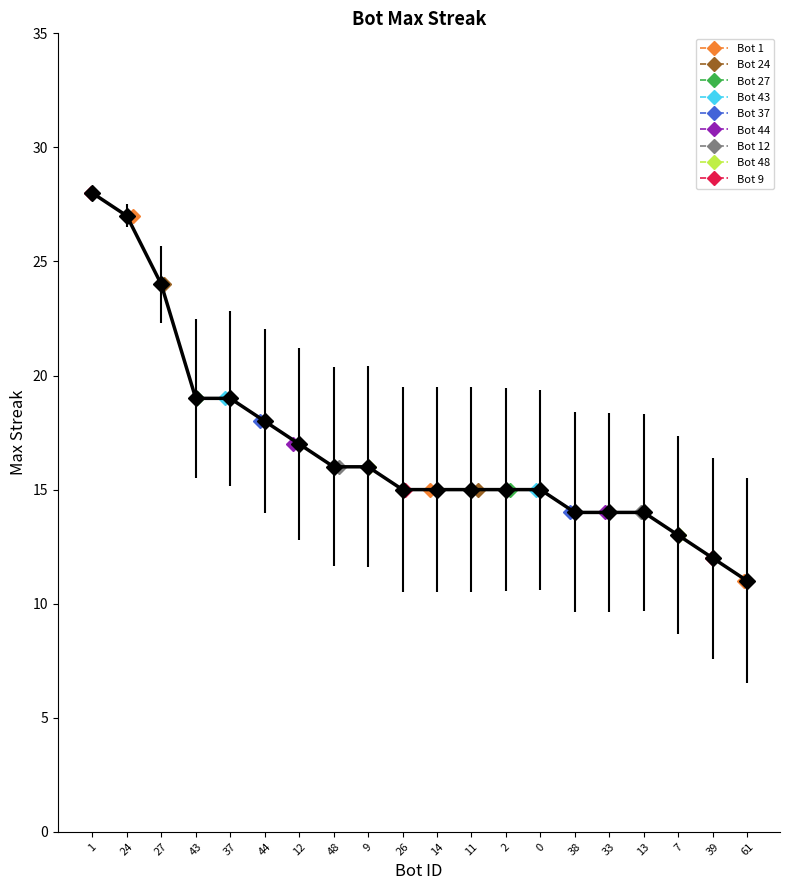

What is the sum of the values at 14 and 0?

30